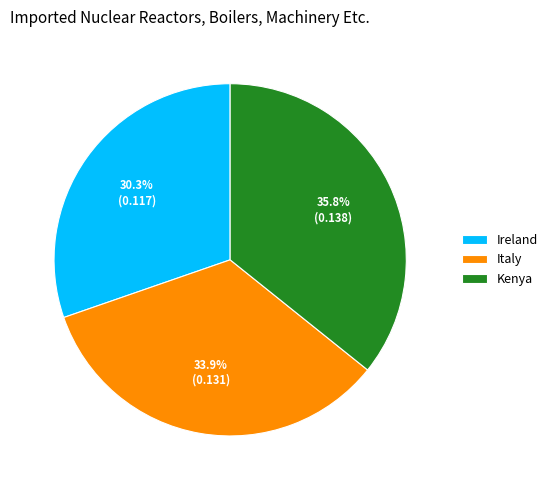

What is the total percentage of Ireland and Italy?

64.2%